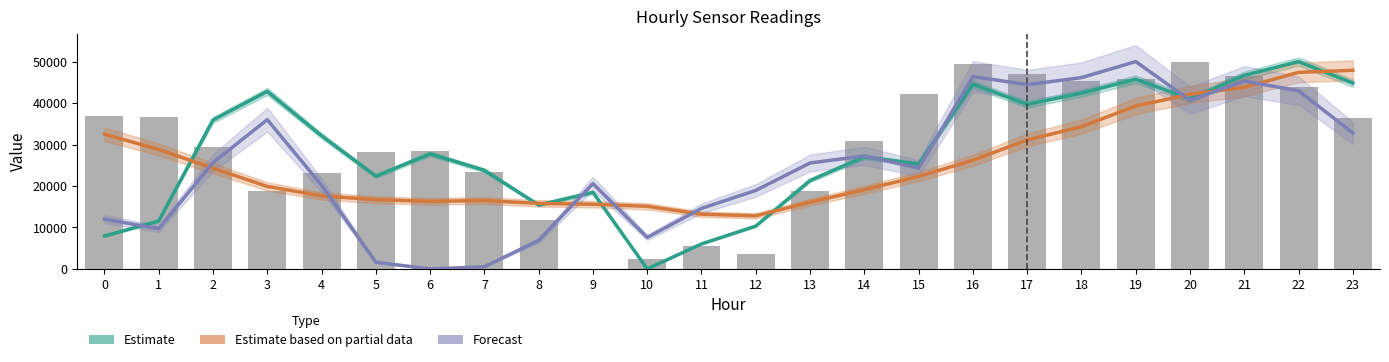

Reading right to left, list all the values displayed in this chart.

Estimate: 44810.1	50000.0	46673.3	41010.2	45748.7	42397.1	39696.7	44536.8	25287.4	27008.5	21337.5	10326.7	6028.6	0.0	18463.8	15408.9	23780.2	27756.6	22371.5	32117.2	42809.4	35915.5	11557.4	7926.2
Estimate based on partial data: 47900.0	47400.0	43800.0	42100.0	39300.0	34300.0	31100.0	26200.0	22300.0	19100.0	16100.0	12800.0	13200.0	15100.0	15600.0	15800.0	16500.0	16300.0	16700.0	17600.0	19900.0	24300.0	28800.0	32500.0
Forecast: 32783.5	42959.9	45302.4	40669.8	50000.0	46131.2	44441.0	46397.4	24306.6	27252.3	25548.1	18928.9	14604.4	7582.9	20581.9	6878.5	508.0	0.0	1611.2	20191.3	35997.8	25634.1	9705.7	12000.4